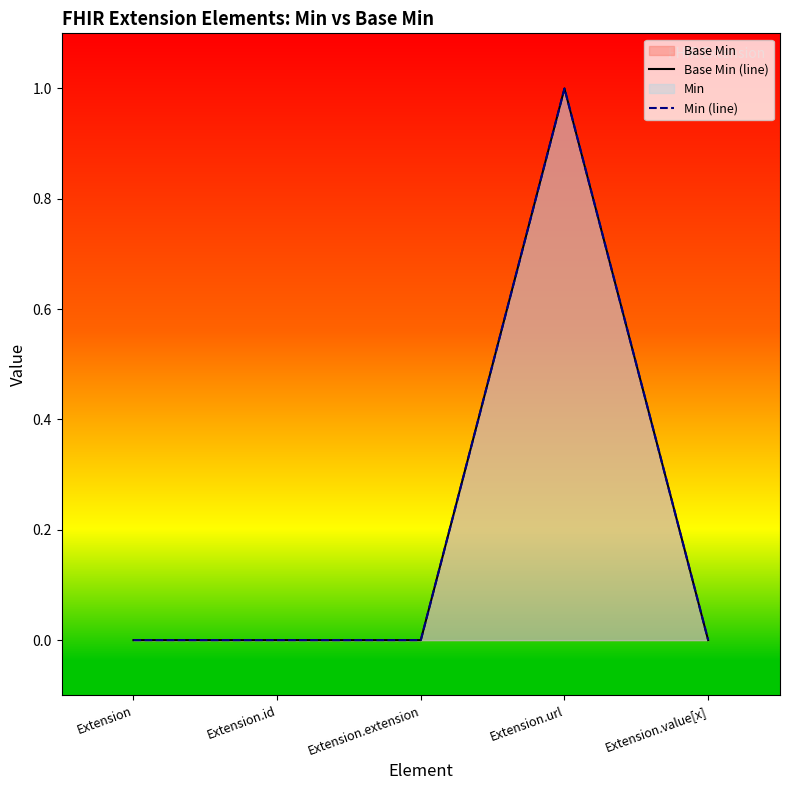

How many Min (line) values are between 0 and 1?

5